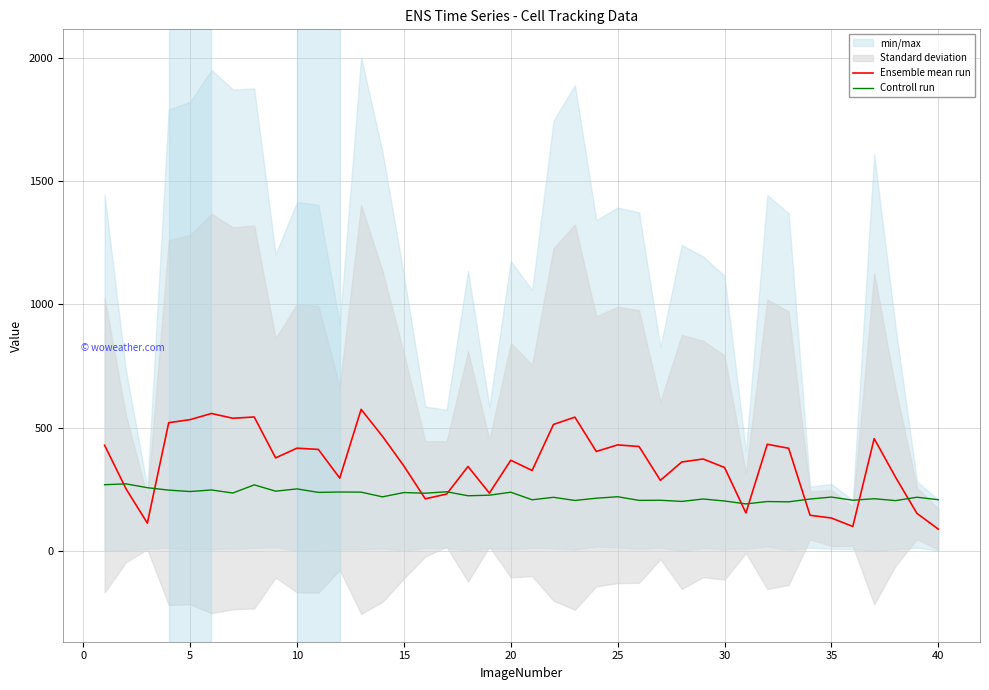

Reading left to right, what are all the values shown in this chart?

Ensemble mean run: 428.4	251.9	112.4	519.8	532.1	557.1	537.8	542.9	377.0	416.4	411.3	294.8	573.7	464.5	344.1	211.0	230.2	342.1	234.0	367.3	326.1	512.8	542.3	403.1	429.7	423.2	285.8	360.4	372.5	338.1	153.5	432.2	416.0	144.2	133.0	98.7	455.1	298.6	151.9	88.0
Controll run: 268.2	271.7	256.1	246.2	240.5	246.8	234.5	267.6	242.0	251.2	237.1	238.6	238.0	218.9	236.4	233.7	239.6	223.4	225.7	237.7	207.1	217.1	204.3	213.4	219.4	204.6	205.1	200.4	210.2	202.2	190.4	199.9	198.7	210.1	218.1	205.2	211.4	203.6	217.4	207.3